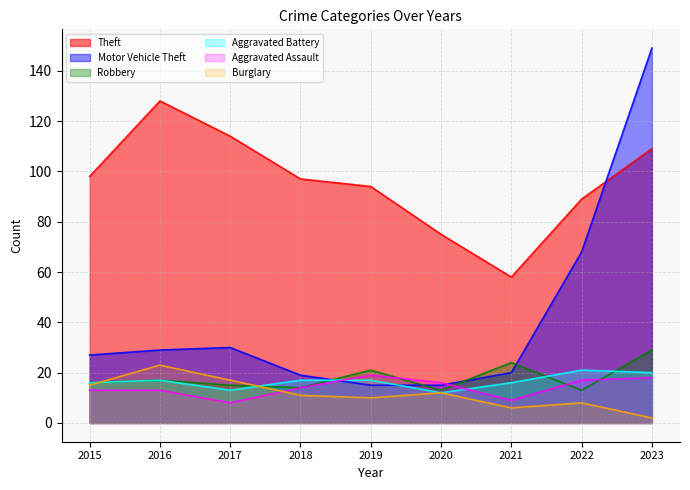

After their last crossing, which series has the higher values: Robbery or Burglary?

Robbery